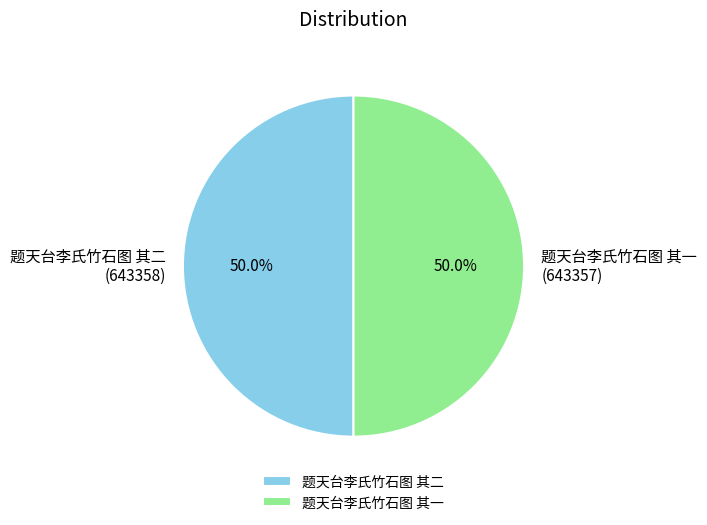

How many slices are in this pie chart?

2